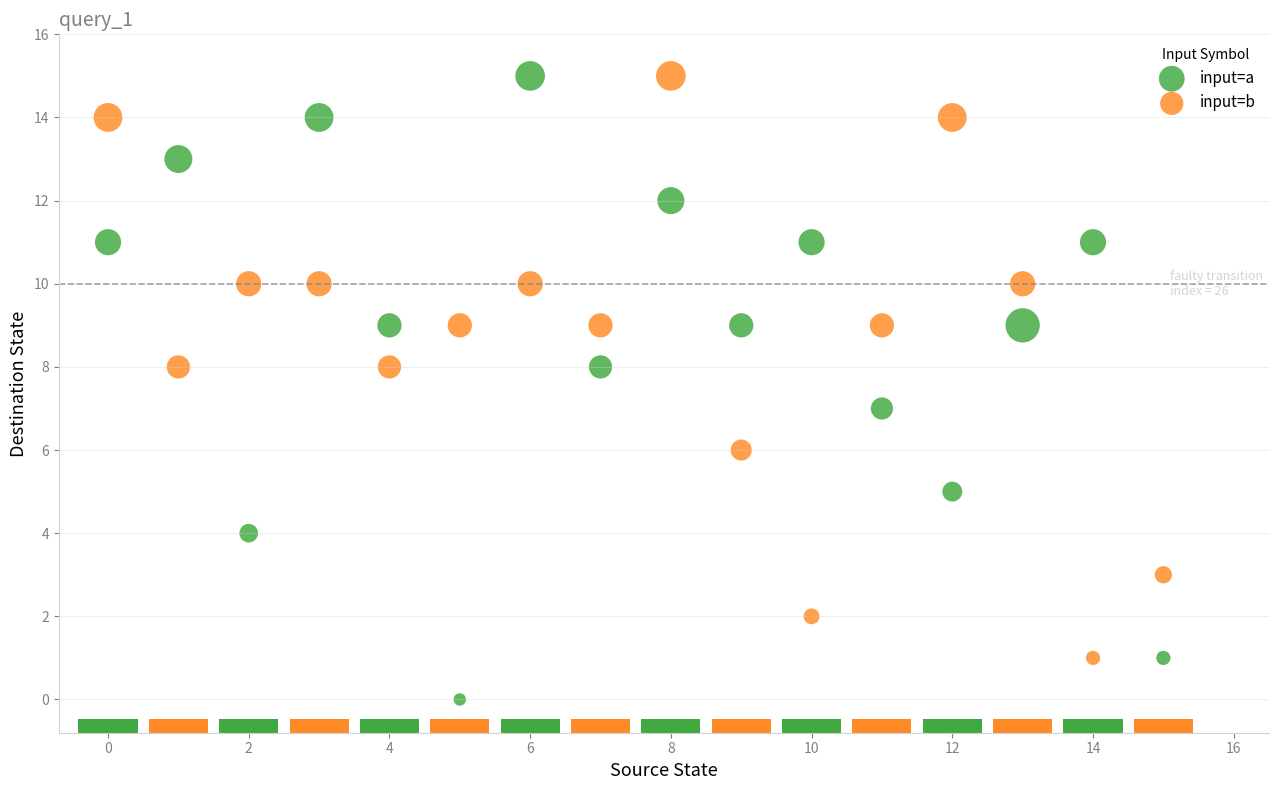

Which series contains the lowest Y value?

input=a